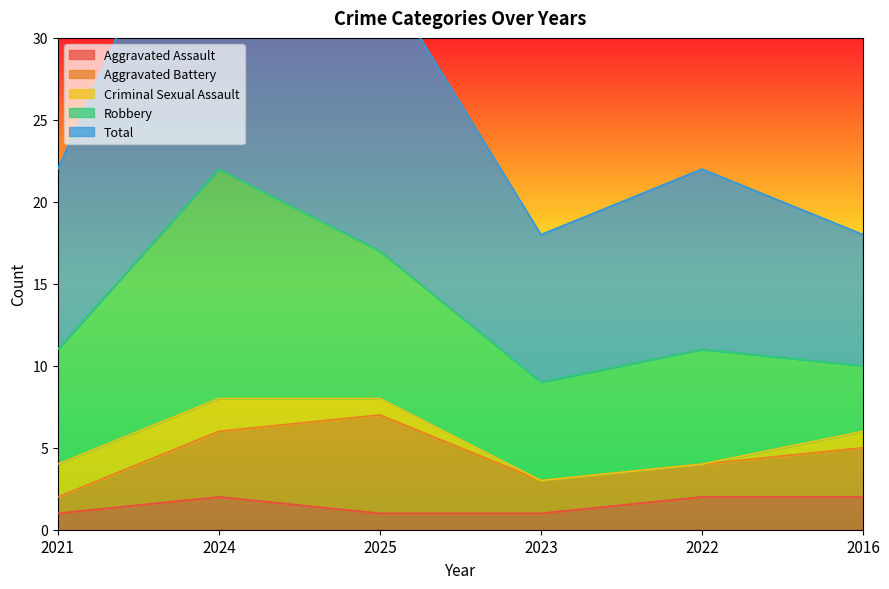

True or false: Aggravated Battery and Aggravated Assault cross at least once.

False